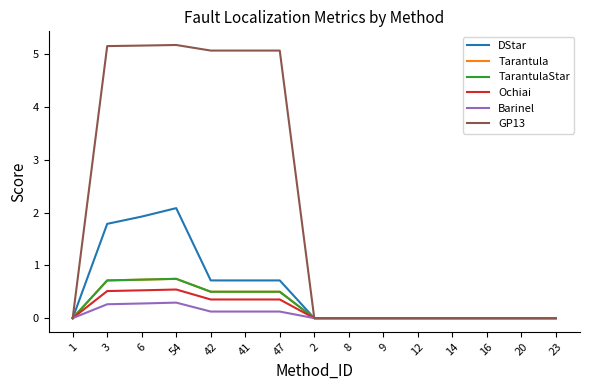

How many lines are shown in the chart?

6